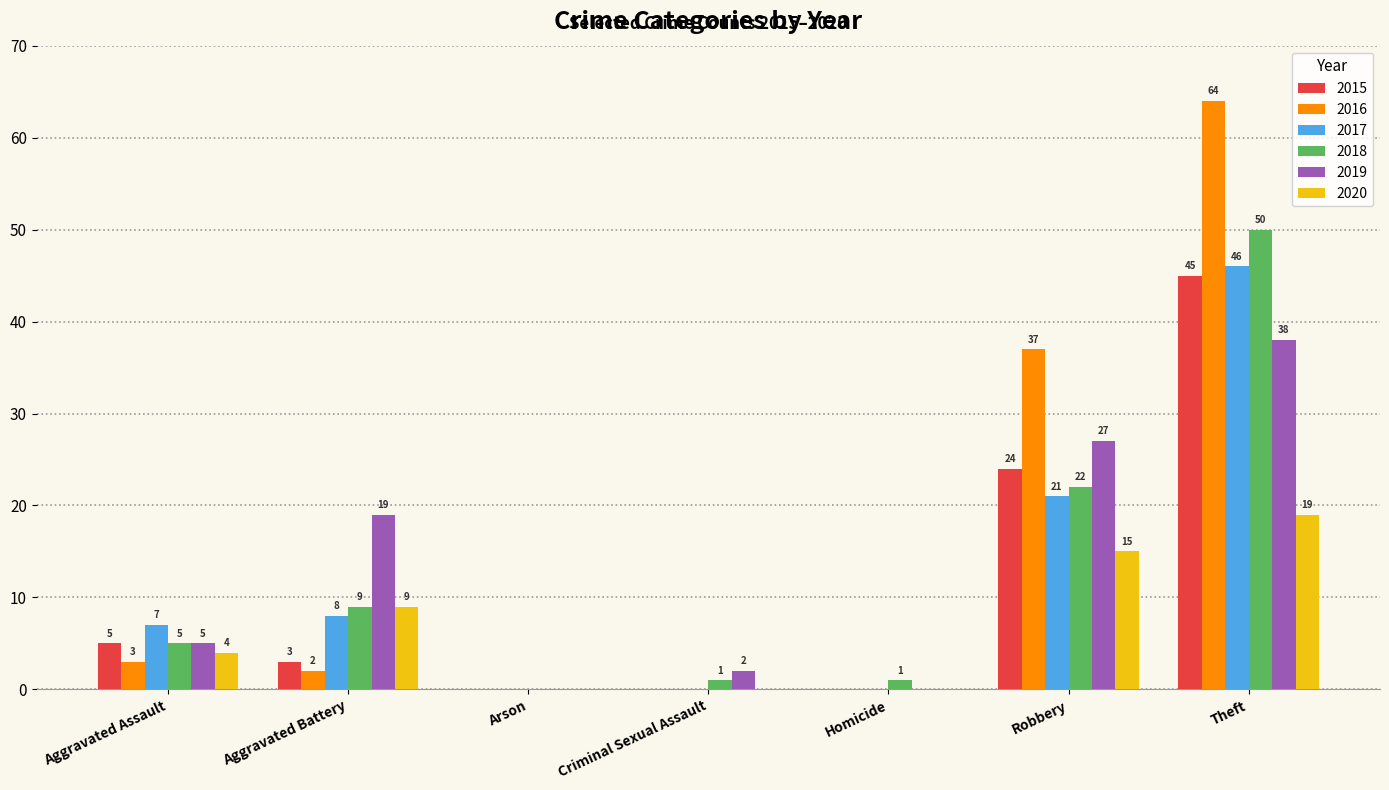

What is the maximum value shown in the chart?

64